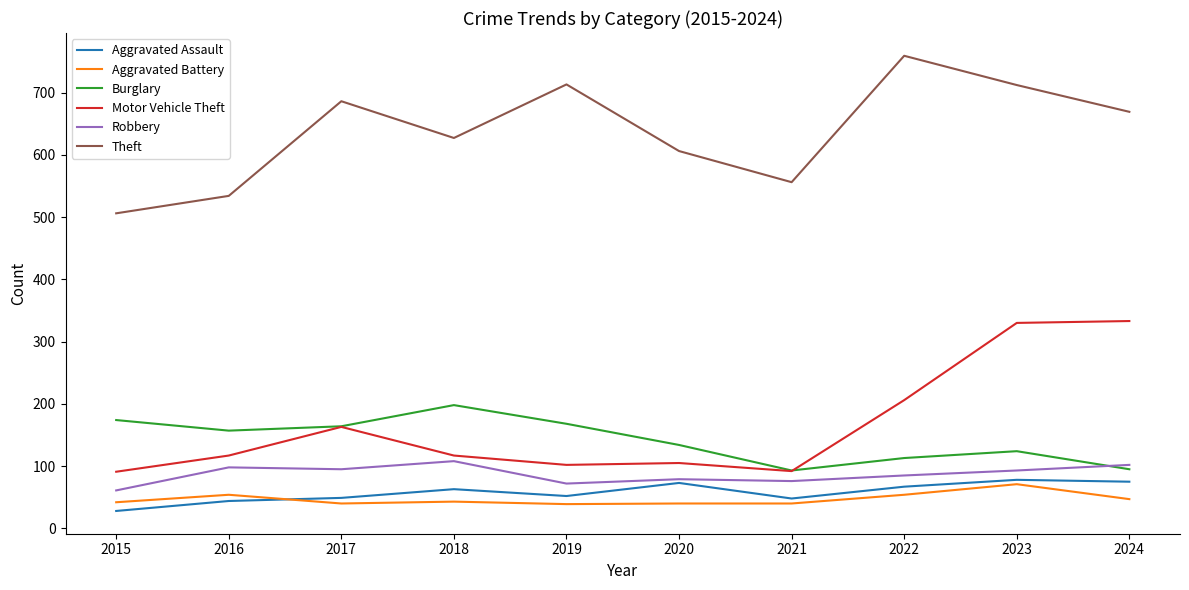

At which category does the chart reach its peak across all series?

2022